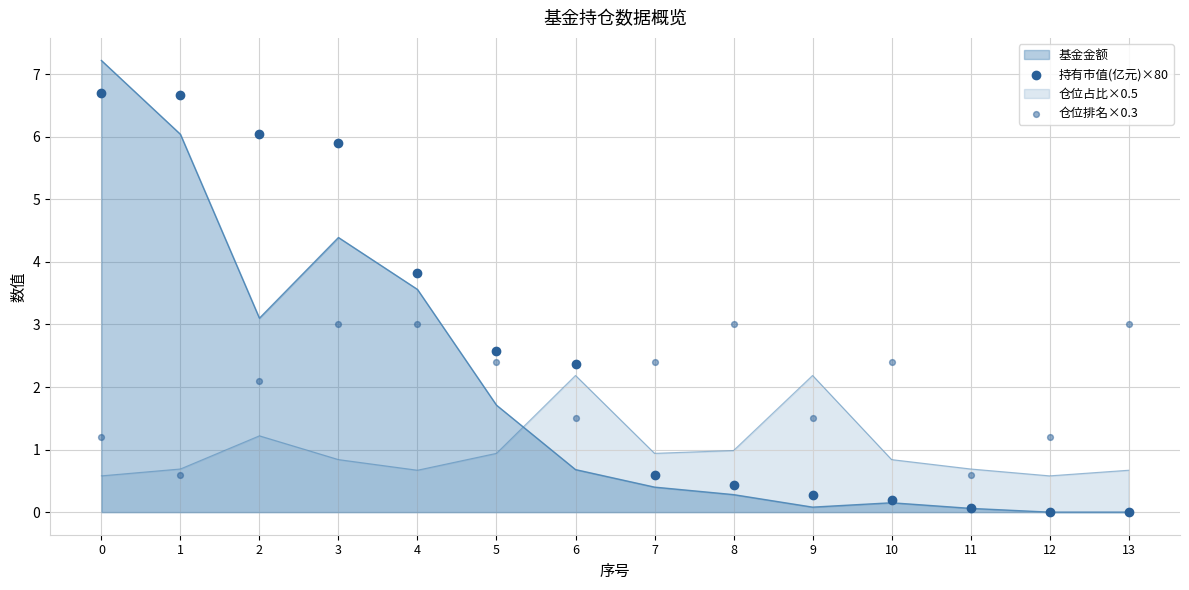

Is the value of 仓位排名×0.3 at 8 greater than the value of 持有市值(亿元)×80 at 7?

Yes